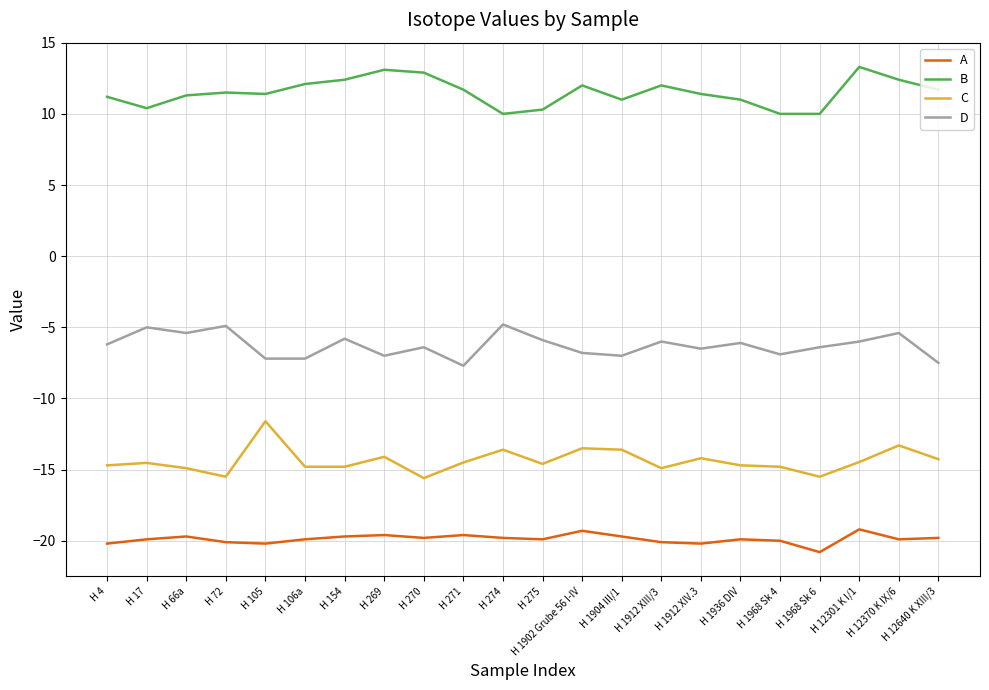

Rank the series at H 271 from highest to lowest value.

B, D, C, A